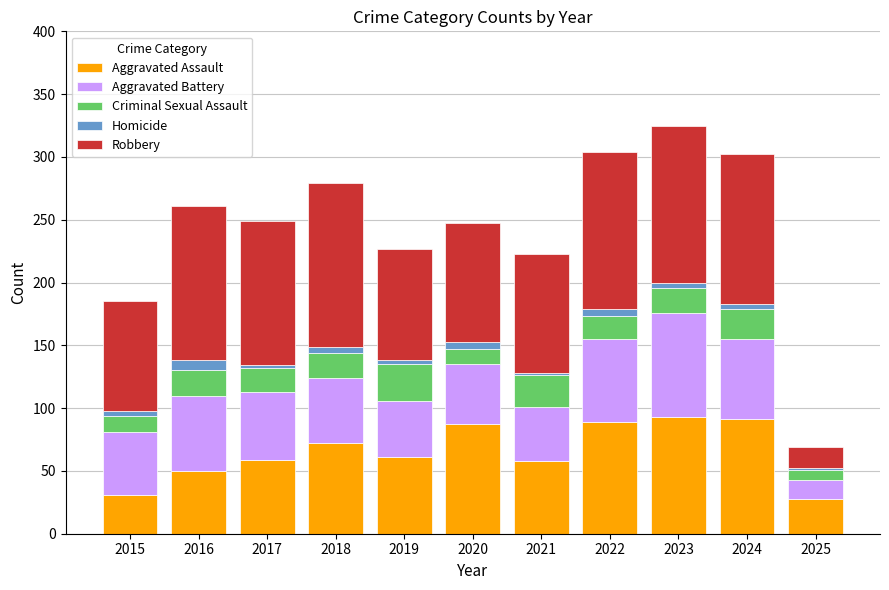

Count the number of data series in this chart.

5